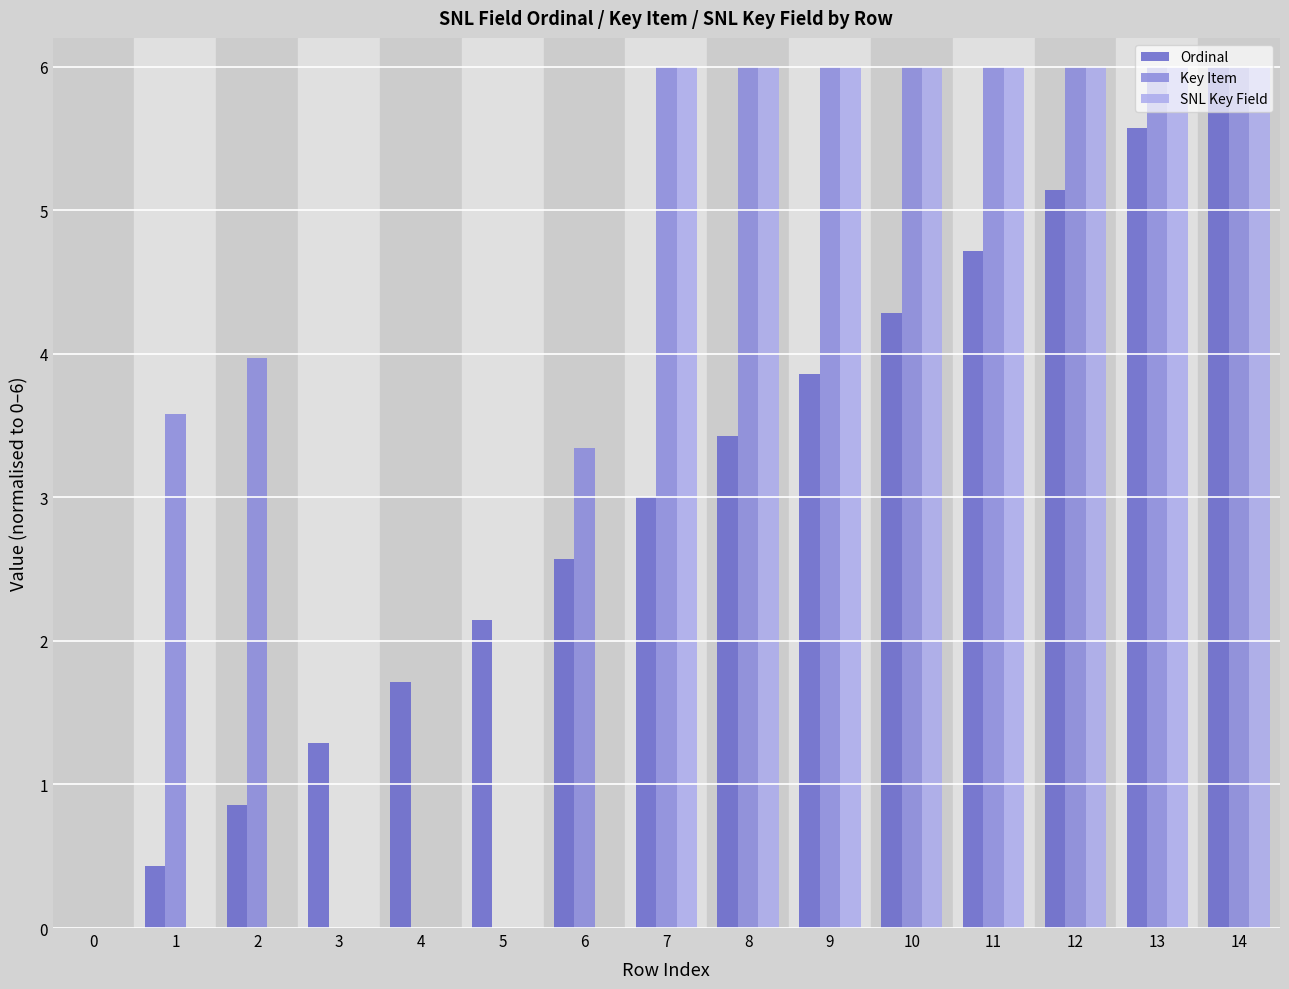

What is the total value across all series at 9?

15.9